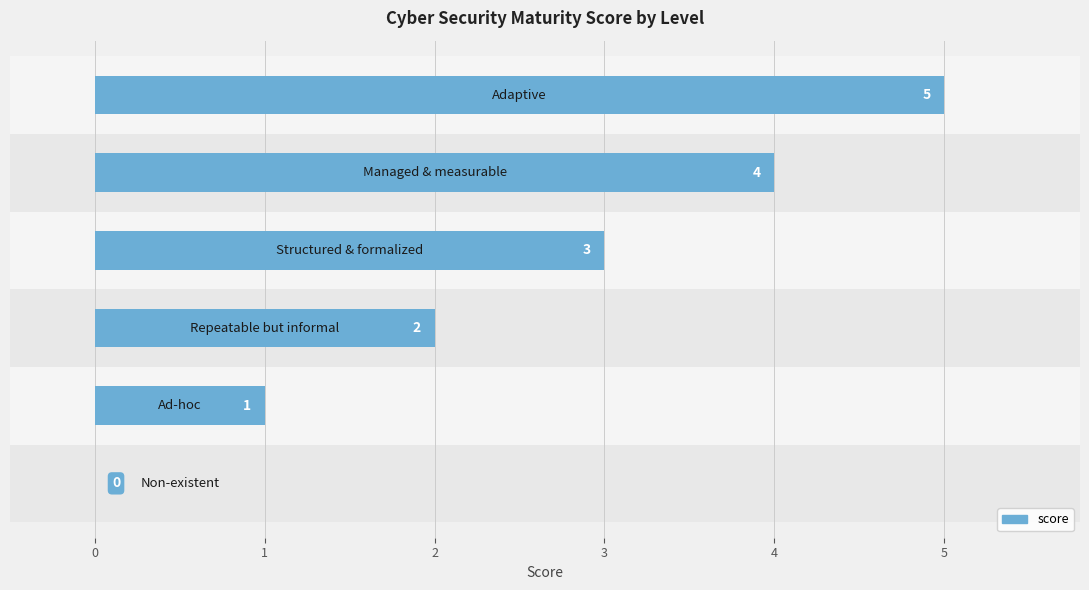

Does the chart contain stacked bars?

No